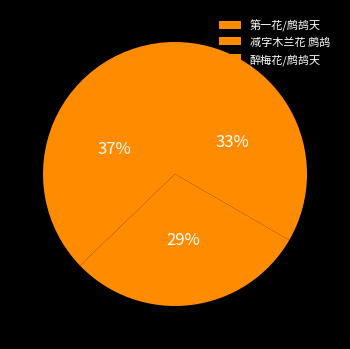

Is there any slice that represents more than half of the pie?

No